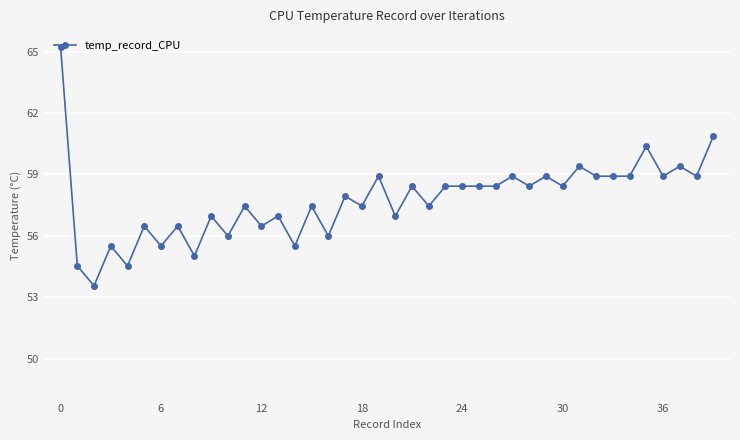

True or false: the data has more than 1 interior local peaks.

True